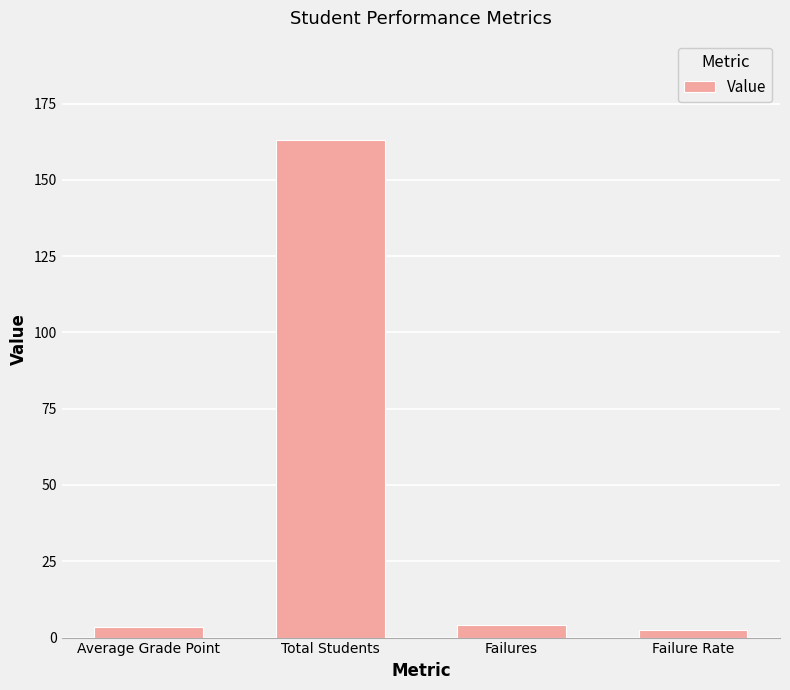

What is the average value?

43.2